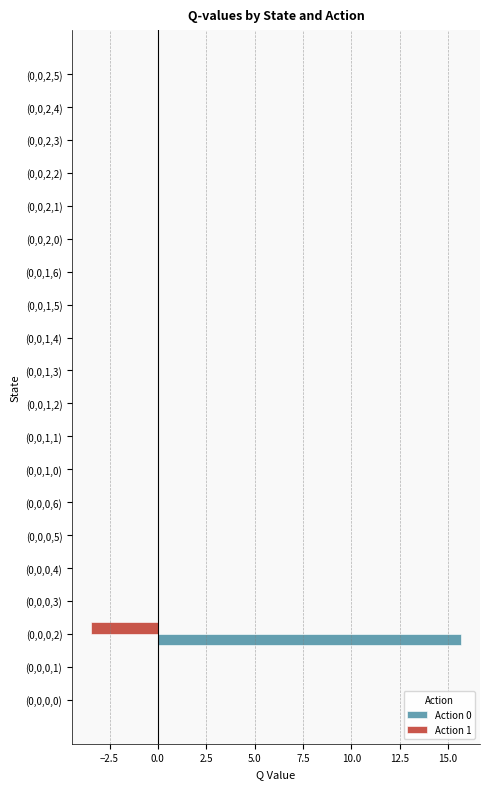

At which label does Action 0 reach its peak?

(0,0,0,2)